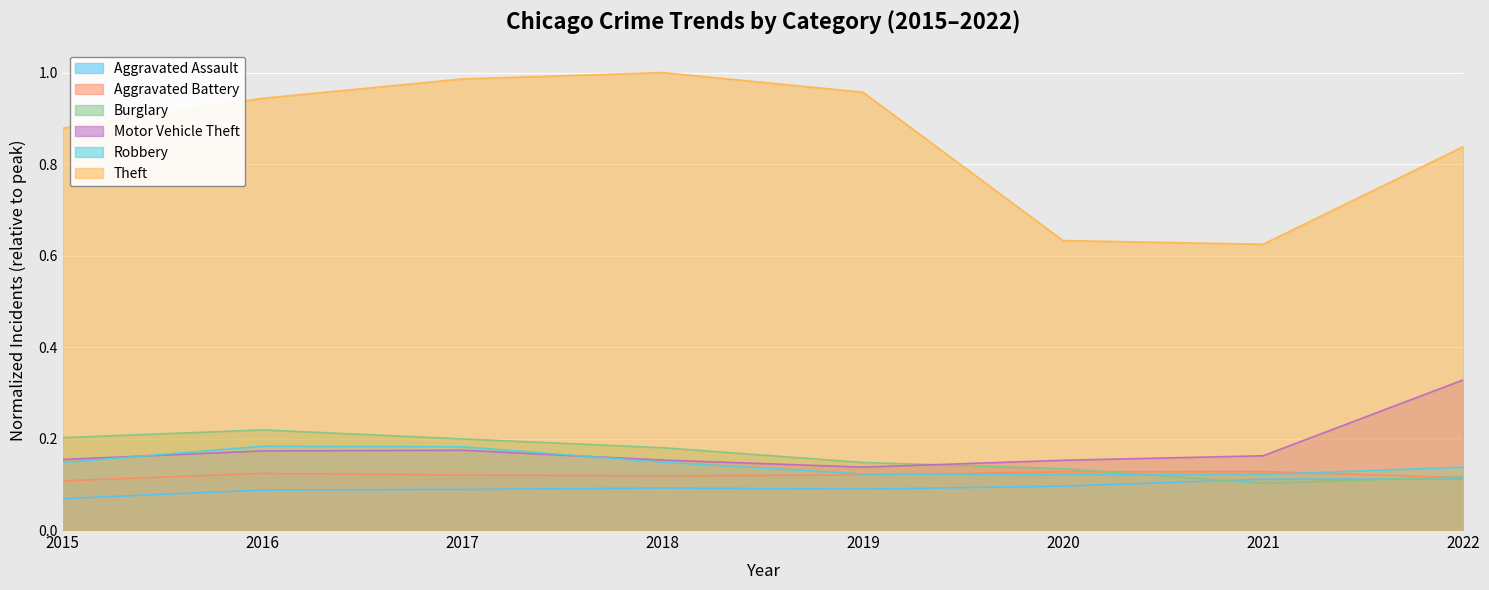

What is the minimum value for Theft?

0.6